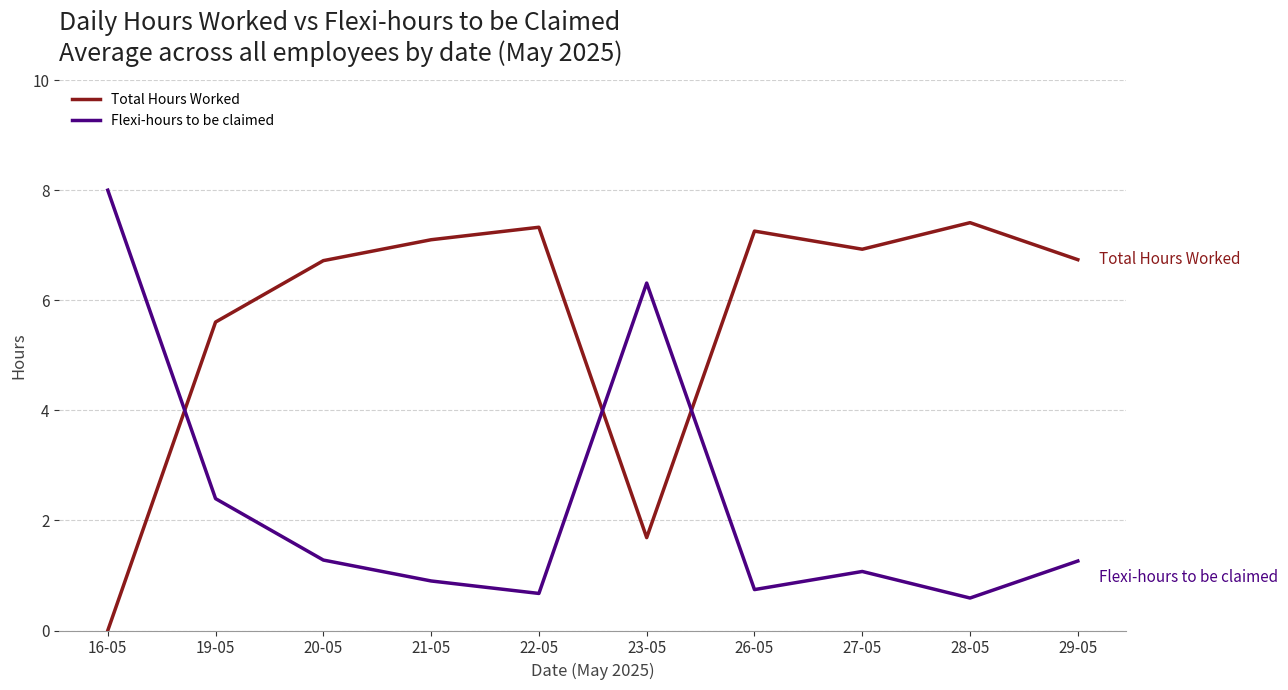

In Total Hours Worked, how many points are lower than both neighbors (excluding endpoints)?

2